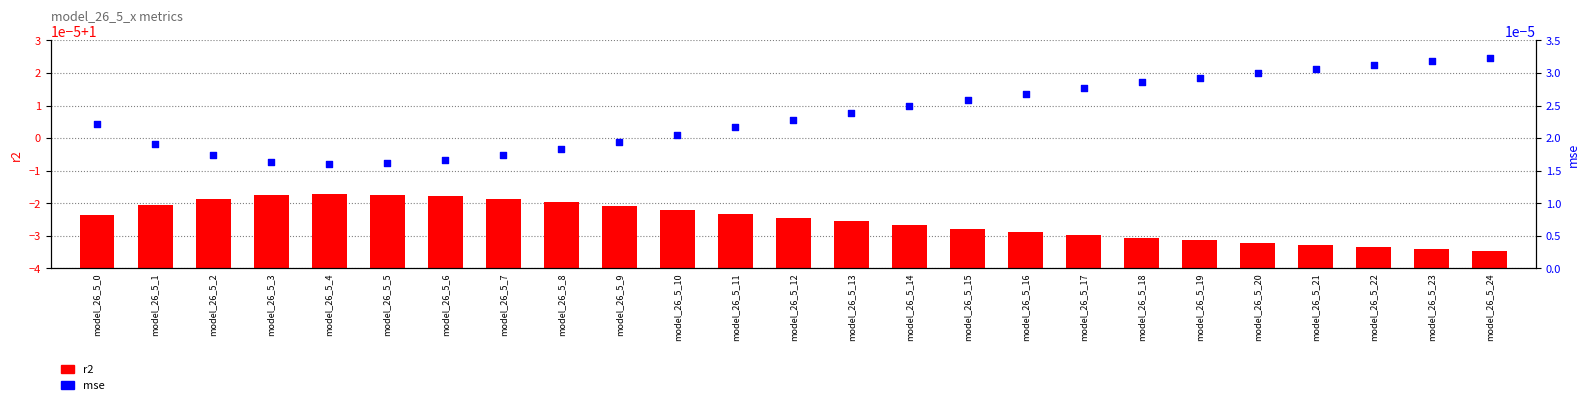

Which series reaches the minimum Y coordinate?

mse